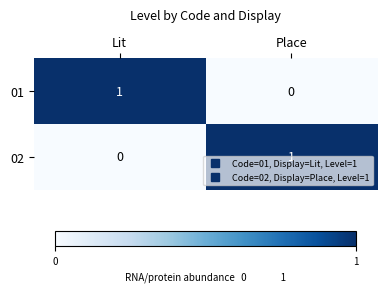

List the labels in order of 02 value, smallest first.

Lit, Place